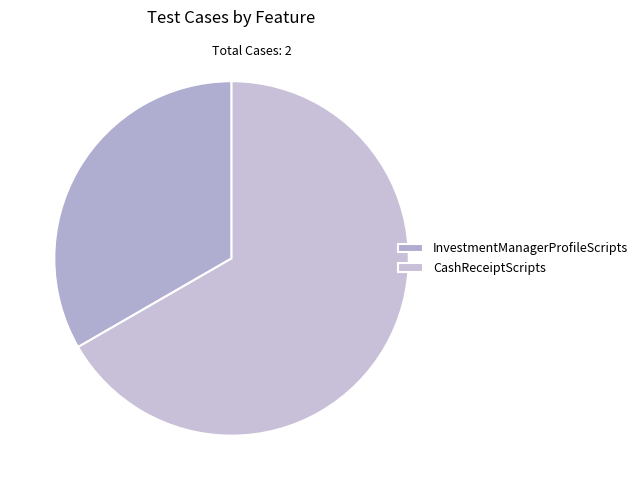

Which has a higher value, CashReceiptScripts or InvestmentManagerProfileScripts?

CashReceiptScripts